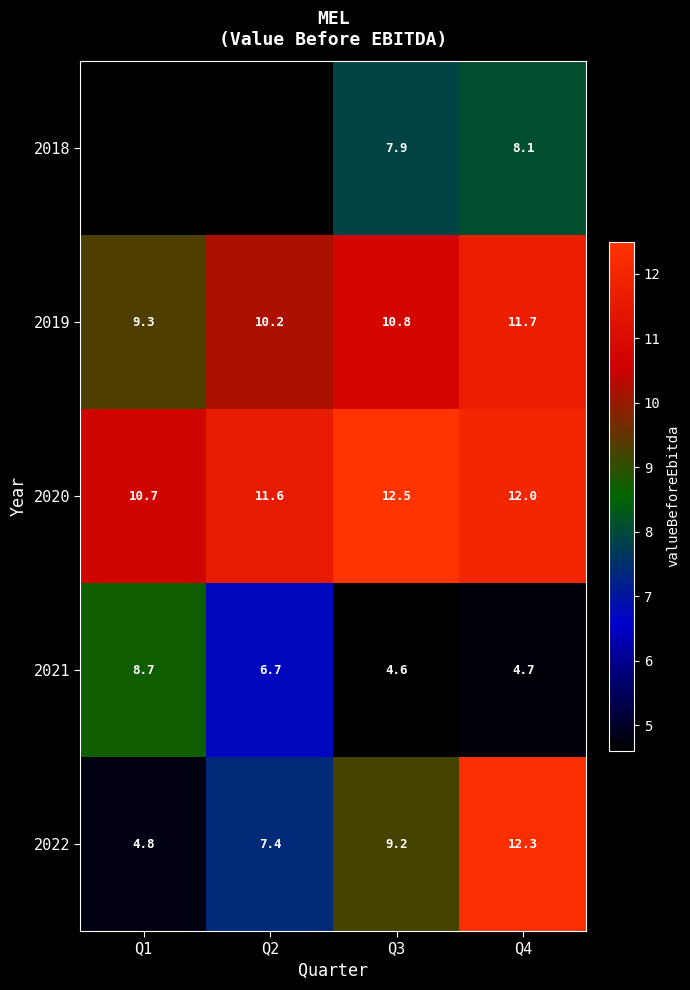

At which category is the sum across all series the highest?

Q4